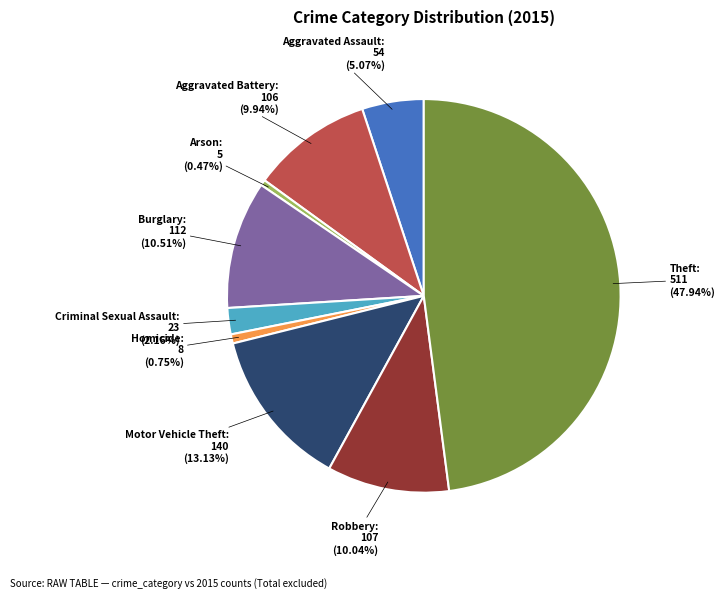

To the nearest percent, what is the combined percentage of Arson and Criminal Sexual Assault?

3%